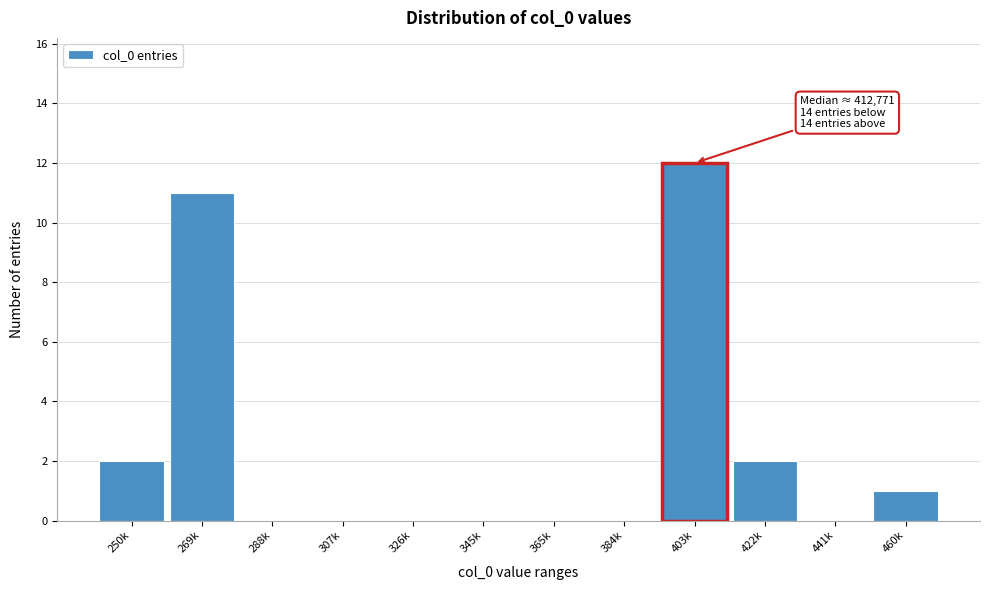

Reading left to right, transcribe all the data shown in this chart.

250k=2	269k=11	288k=0	307k=0	326k=0	345k=0	365k=0	384k=0	403k=12	422k=2	441k=0	460k=1